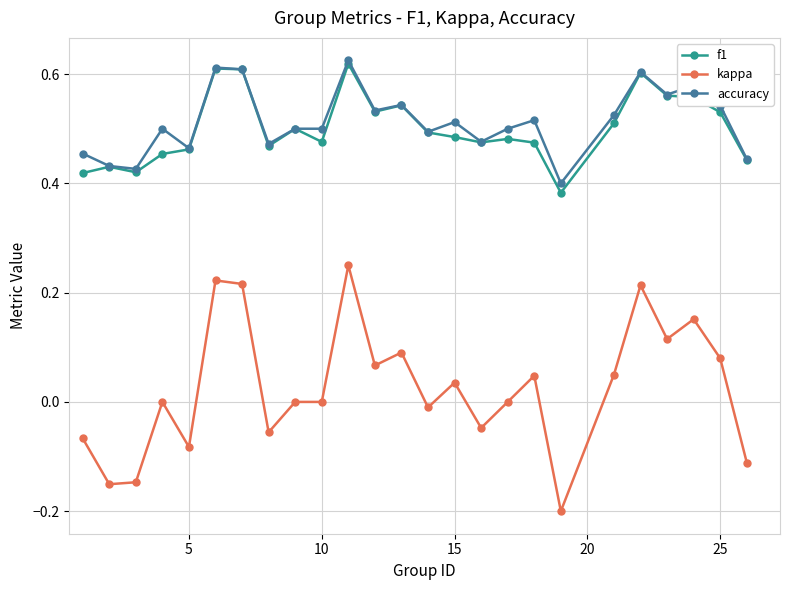

True or false: f1 has more than 0 points higher than both neighbors.

True